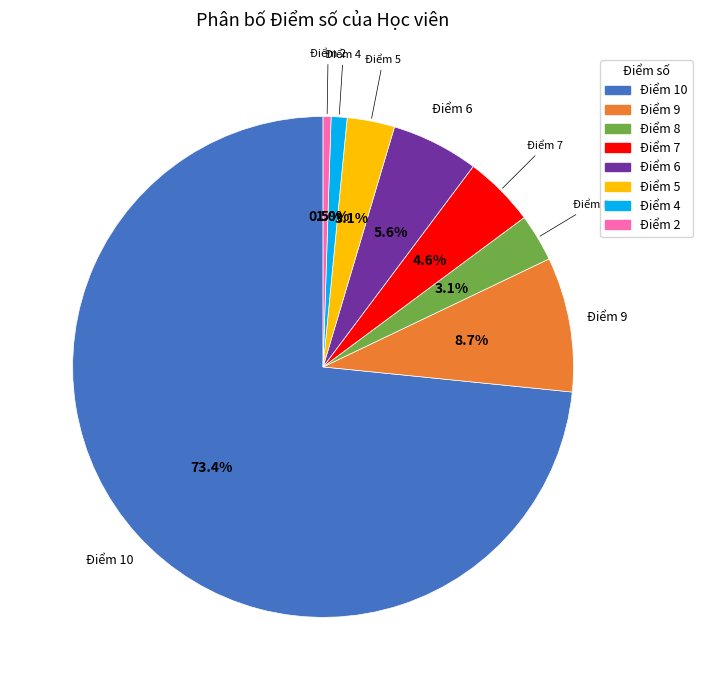

To the nearest percent, what portion does Điểm 8 represent?

3%